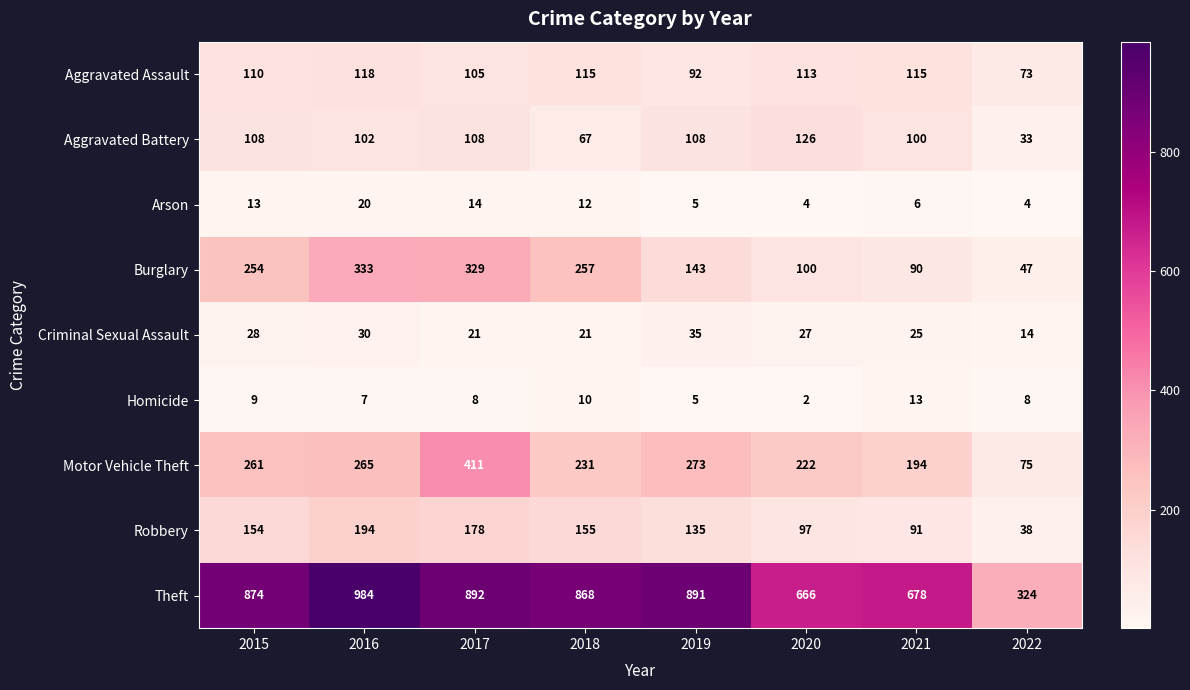

Where does the Criminal Sexual Assault series first go above 27?

2015